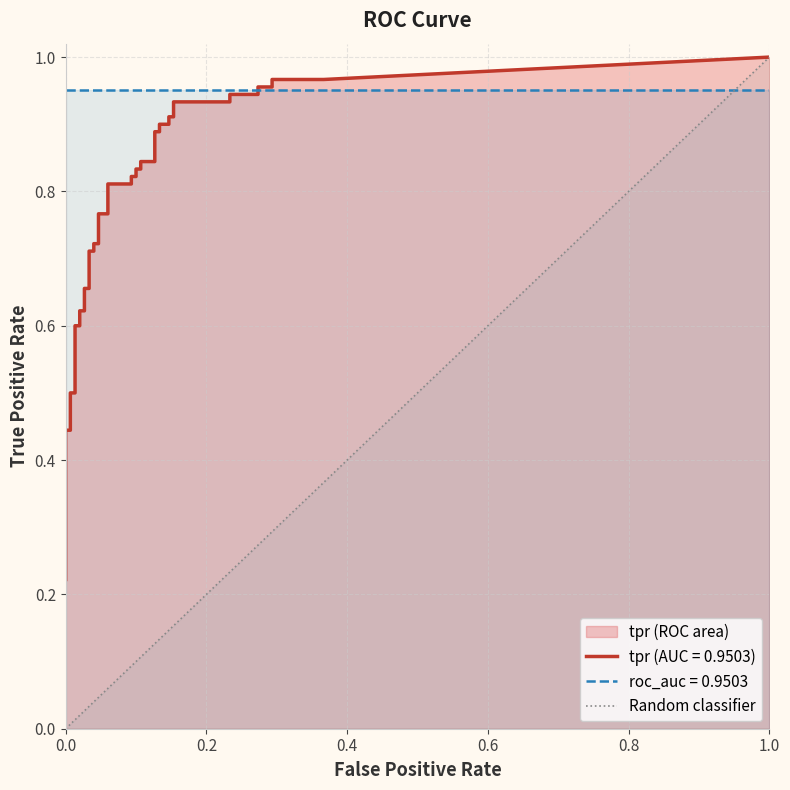

Count the values in the range 0 to 1.

2